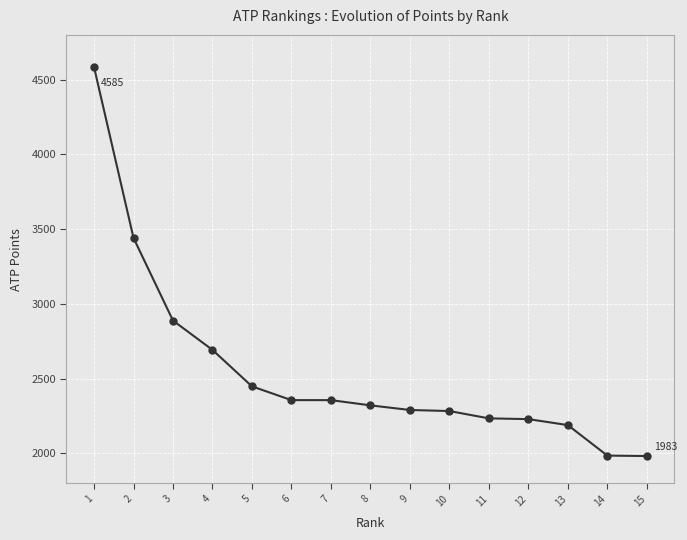

What is the value of the 9th point from the left?

2291